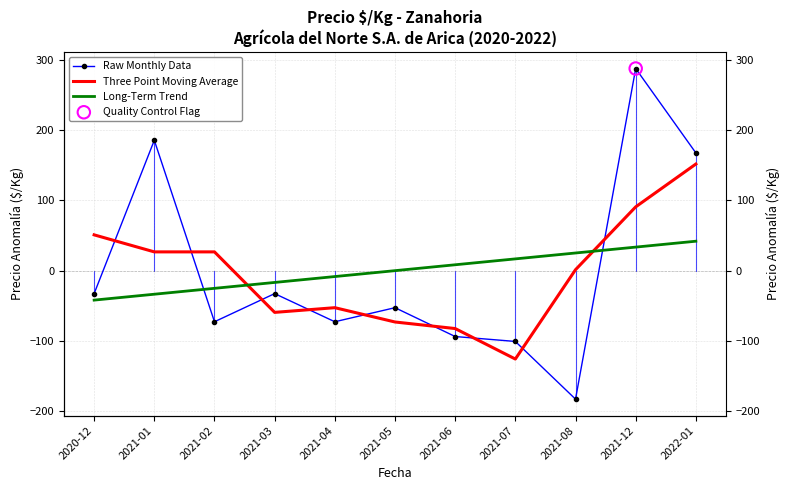

Which series contains the highest Y value?

Raw Monthly Data